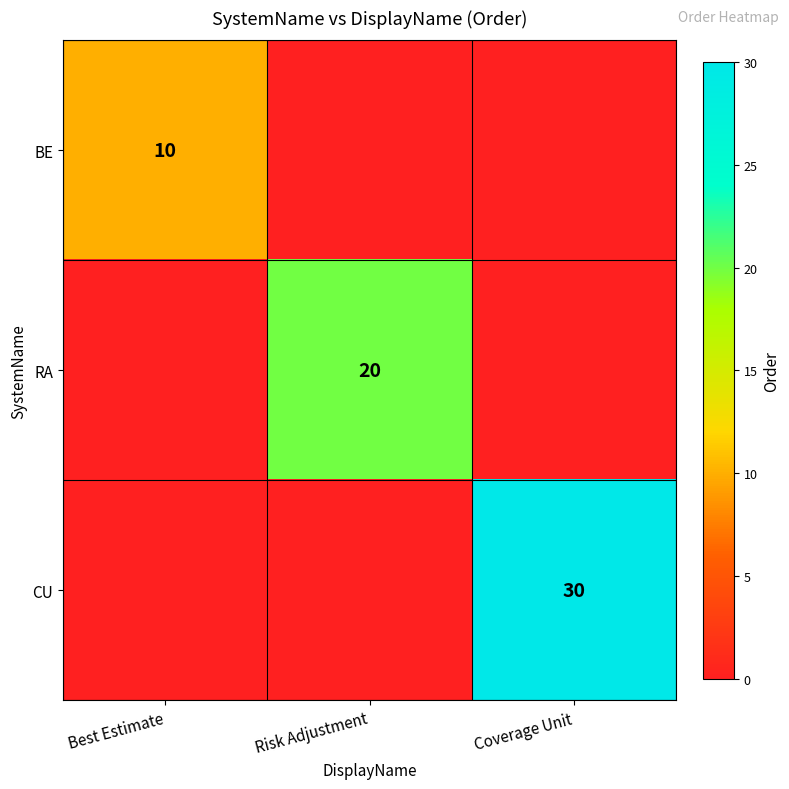

How many data points does each series have?

3